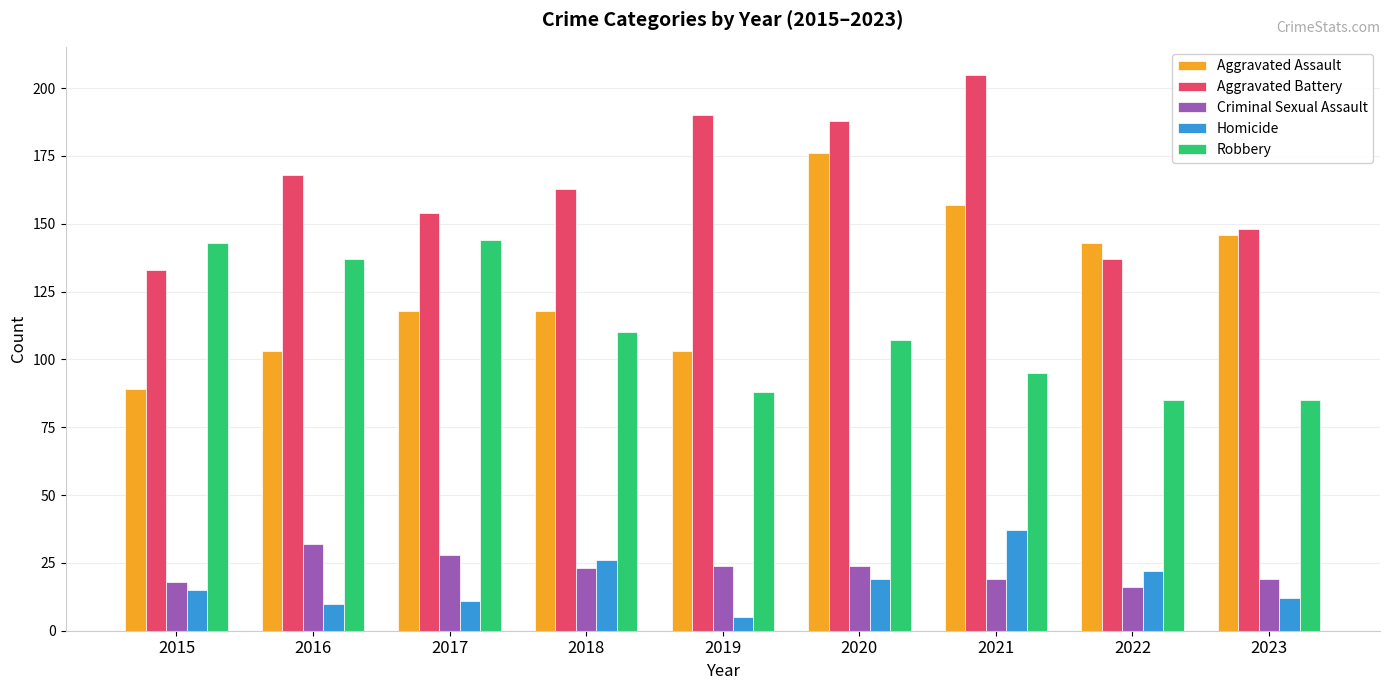

Reading left to right, extract all data points from this chart.

Aggravated Assault: 89	103	118	118	103	176	157	143	146
Aggravated Battery: 133	168	154	163	190	188	205	137	148
Criminal Sexual Assault: 18	32	28	23	24	24	19	16	19
Homicide: 15	10	11	26	5	19	37	22	12
Robbery: 143	137	144	110	88	107	95	85	85